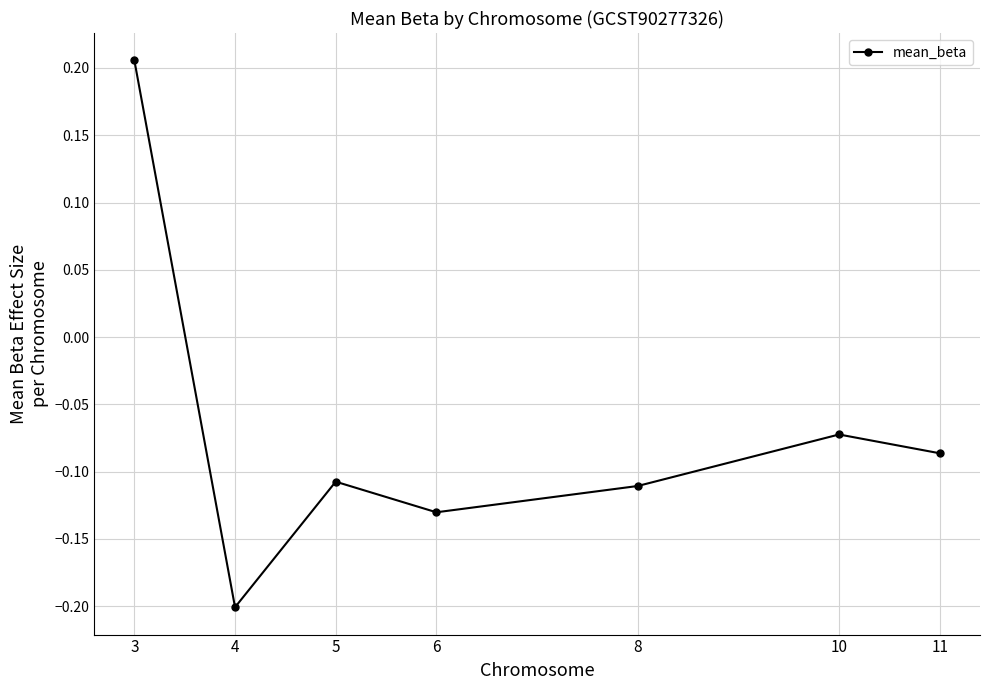

Is this an area chart (filled region under the line)?

No